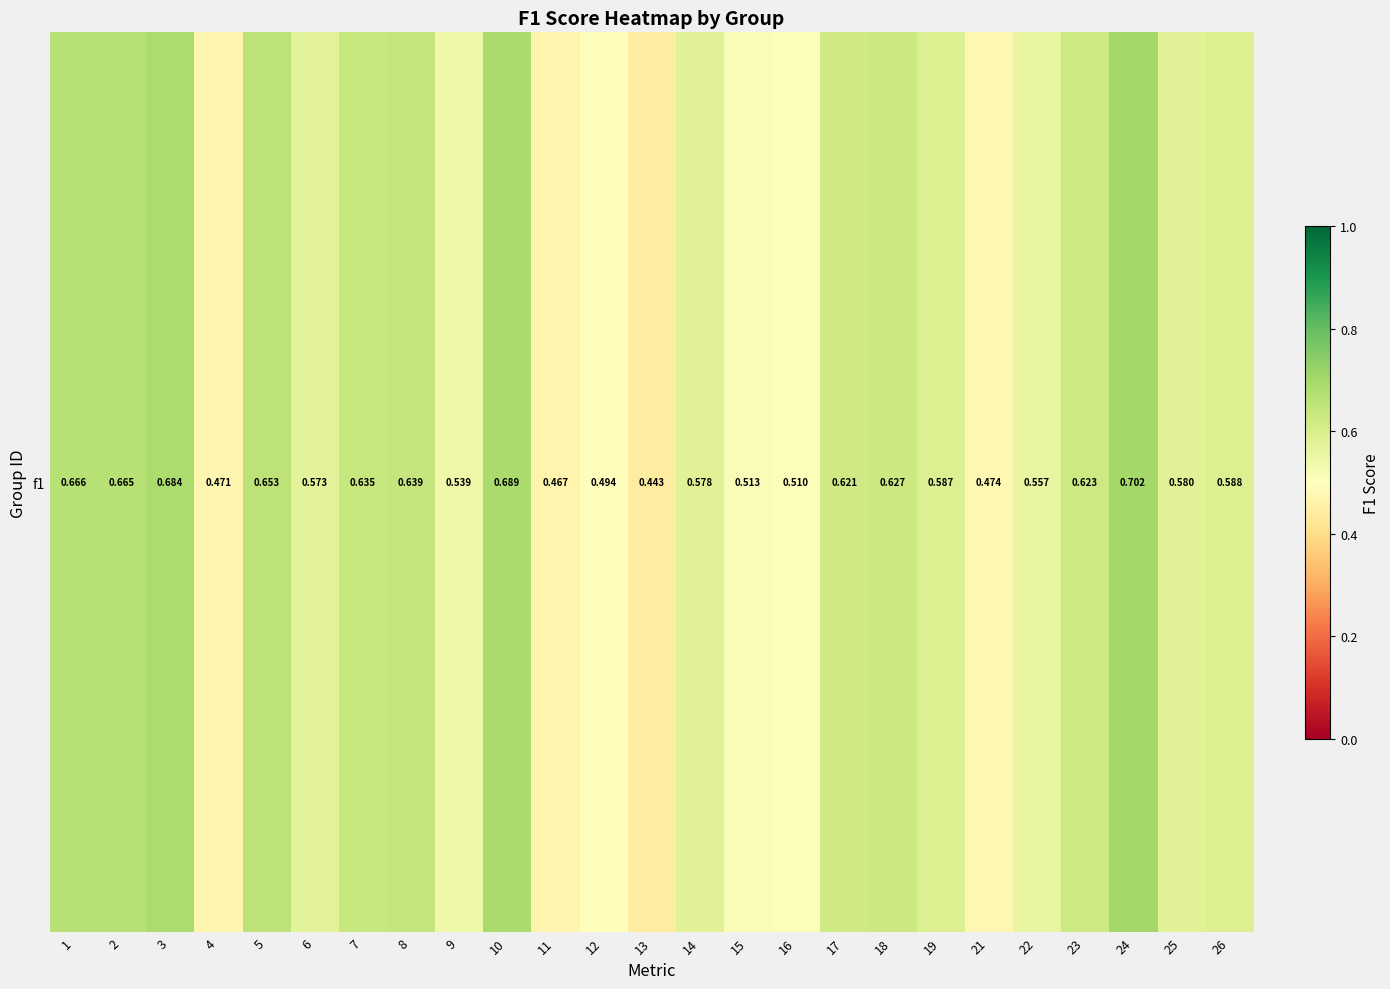

Reading right to left, list all the values displayed in this chart.

0.6	0.6	0.7	0.6	0.6	0.5	0.6	0.6	0.6	0.5	0.5	0.6	0.4	0.5	0.5	0.7	0.5	0.6	0.6	0.6	0.7	0.5	0.7	0.7	0.7